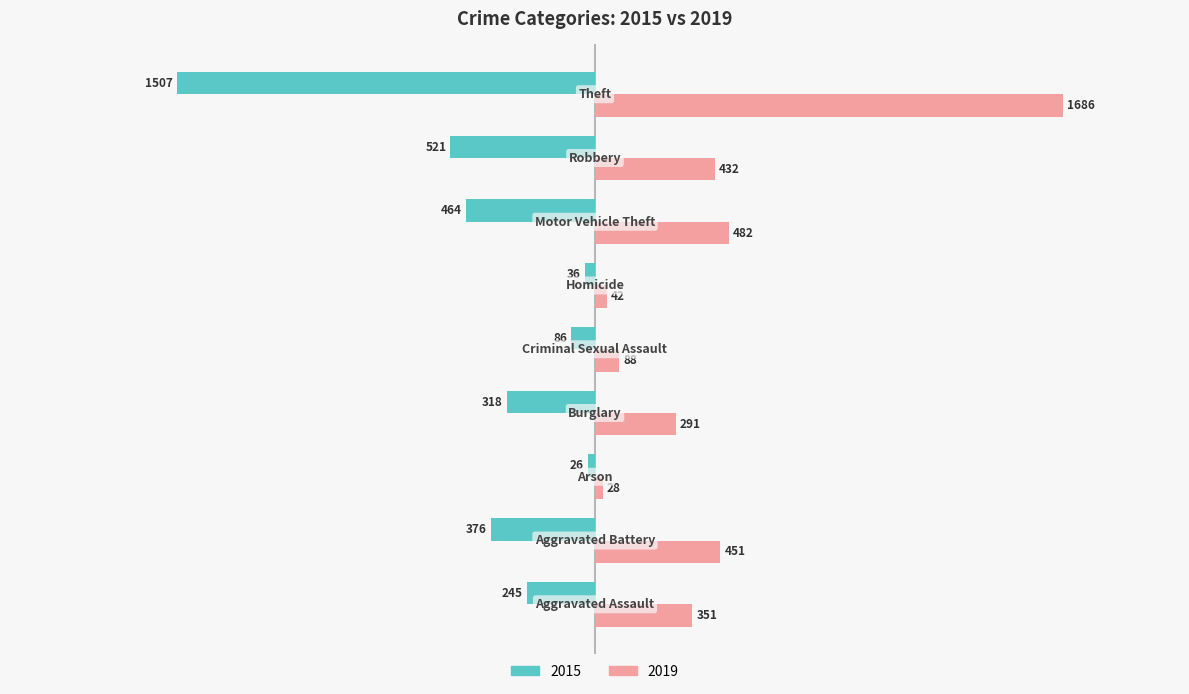

Rank the series by their maximum value, from lowest to highest.

2015, 2019